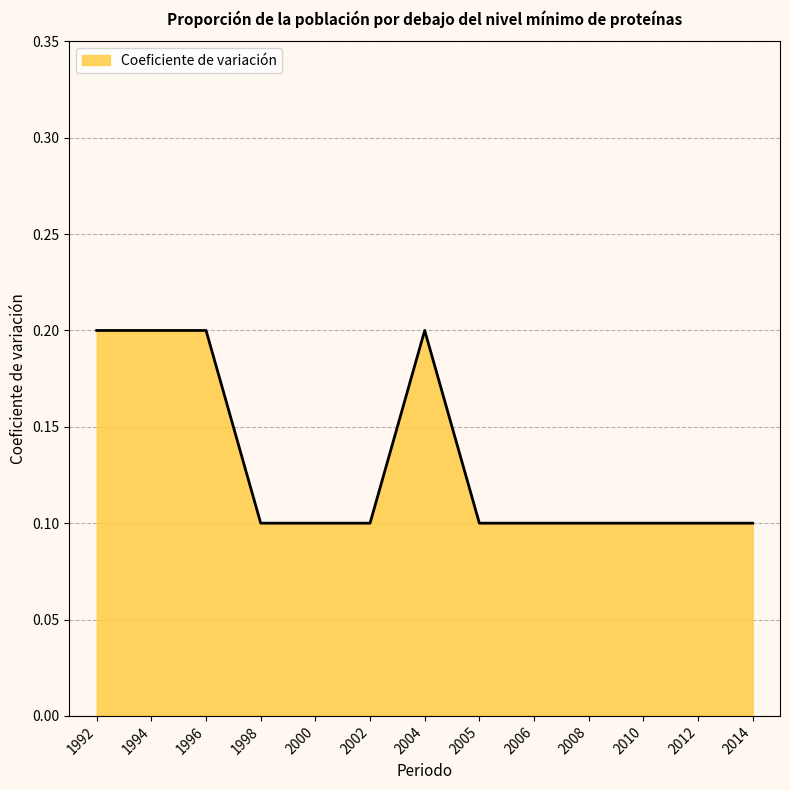

The value at 2006 is 0.1. True or false?

True